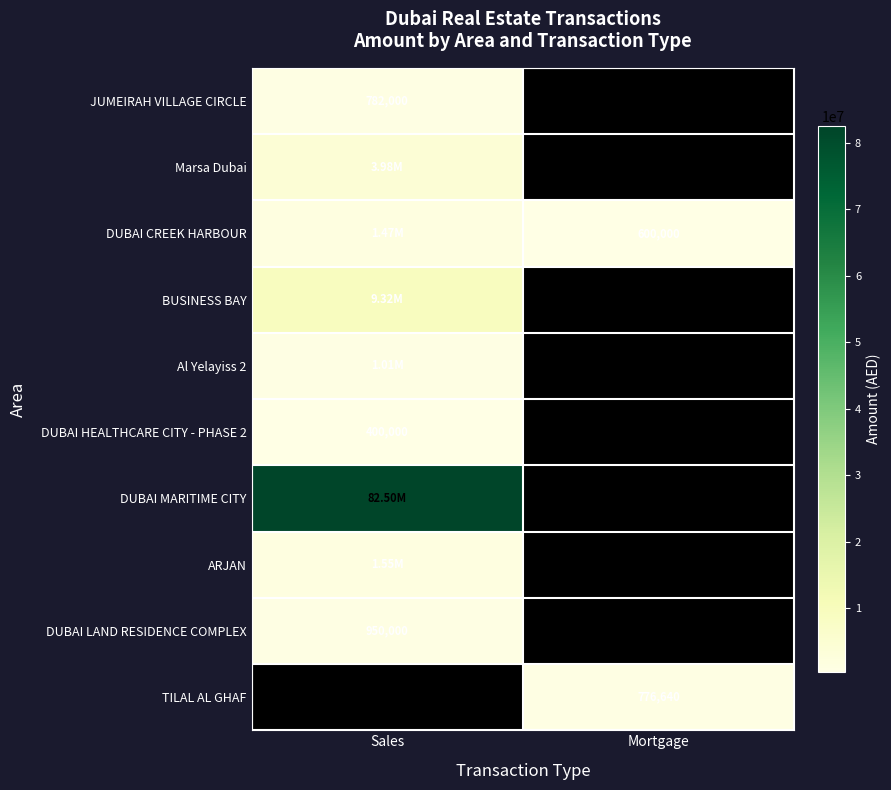

Count the number of categories in the chart.

2